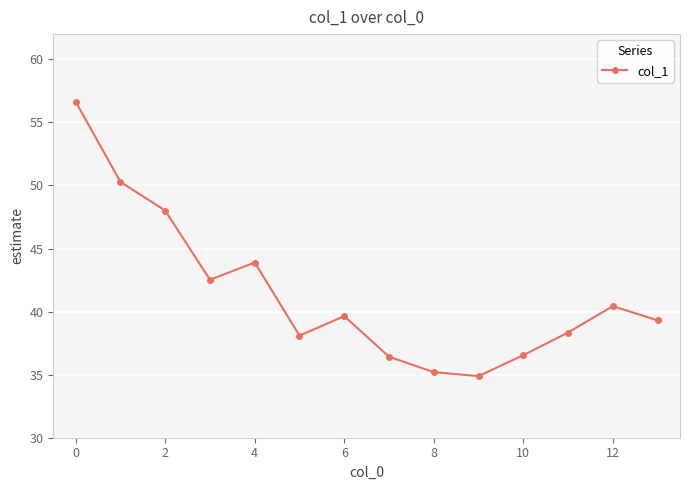

What is the value of the 8th point from the left?

36.4